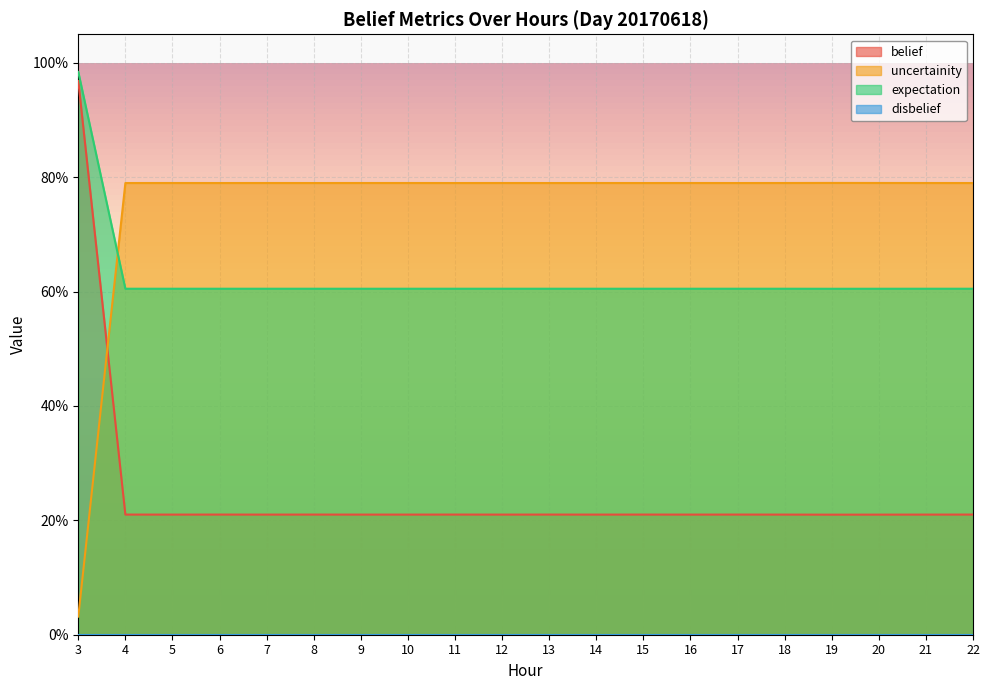

Which category has the highest value in the uncertainity series?

19